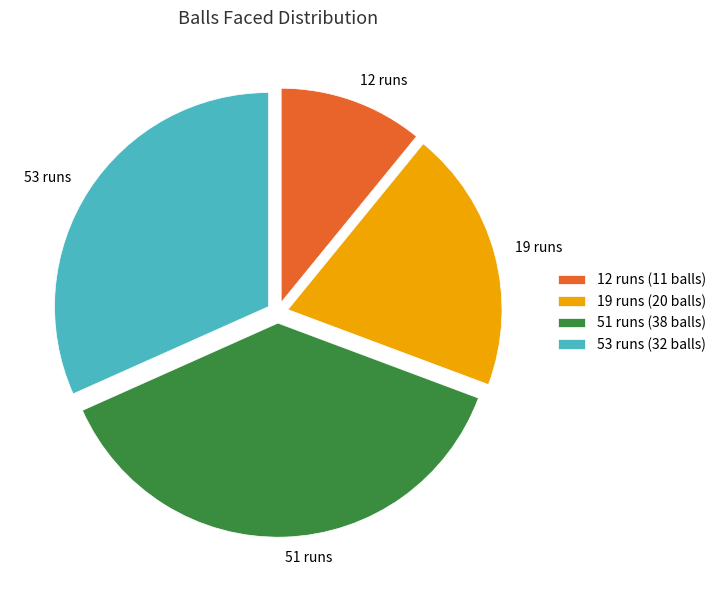

Does 19 runs account for over 50% of the chart?

No